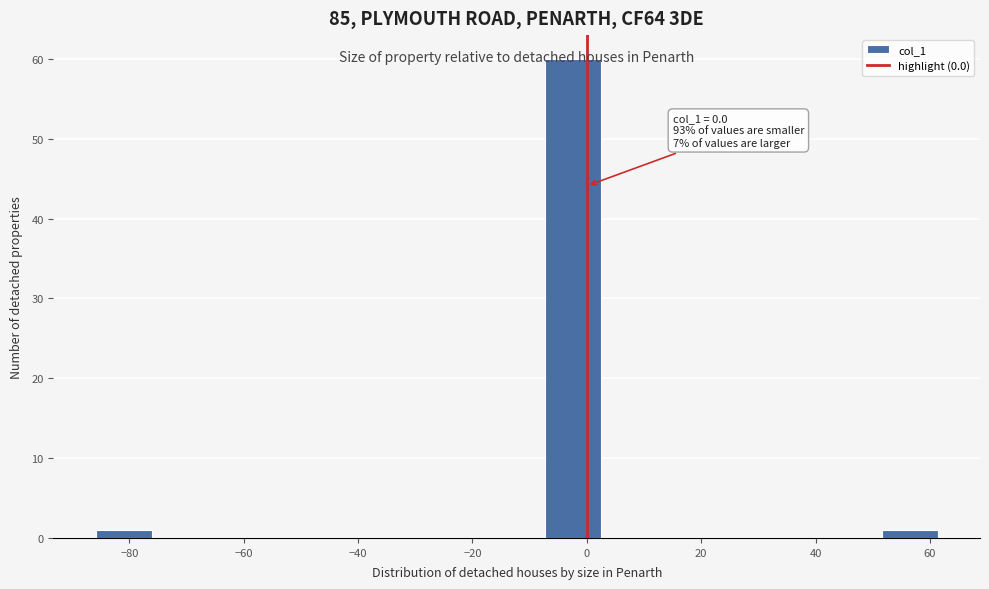

Which range on the x-axis has the tallest bar?

-8 to 2